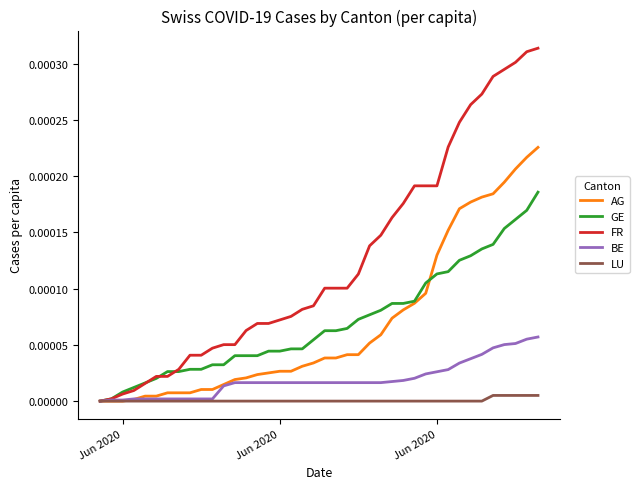

Which series has the largest total across all categories?

FR